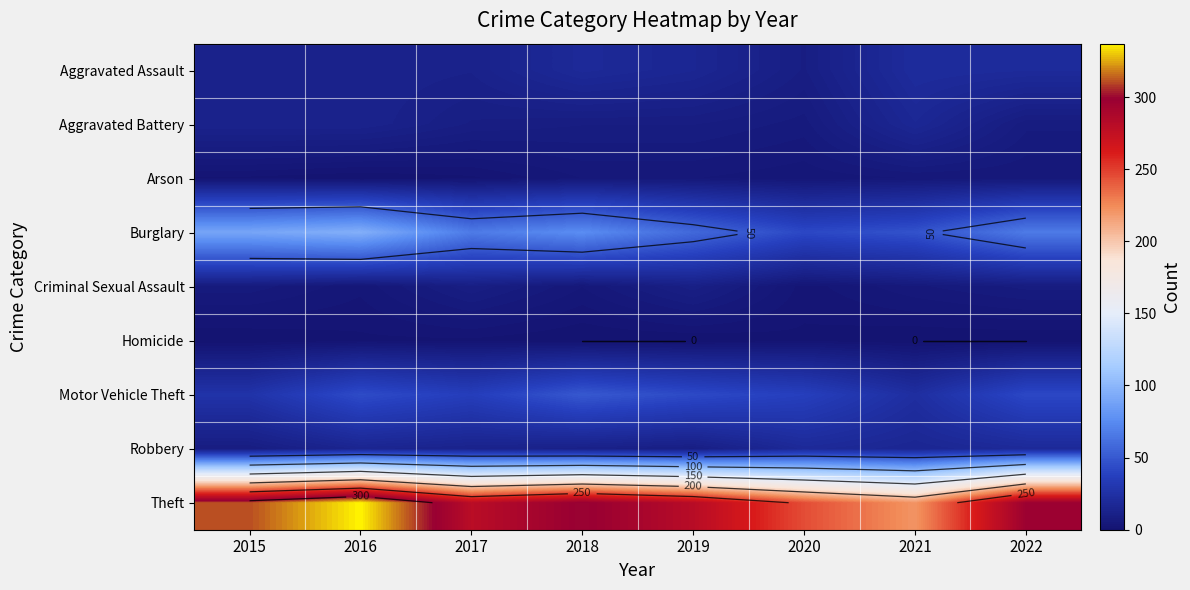

How many values in the Theft series are below 297?

4